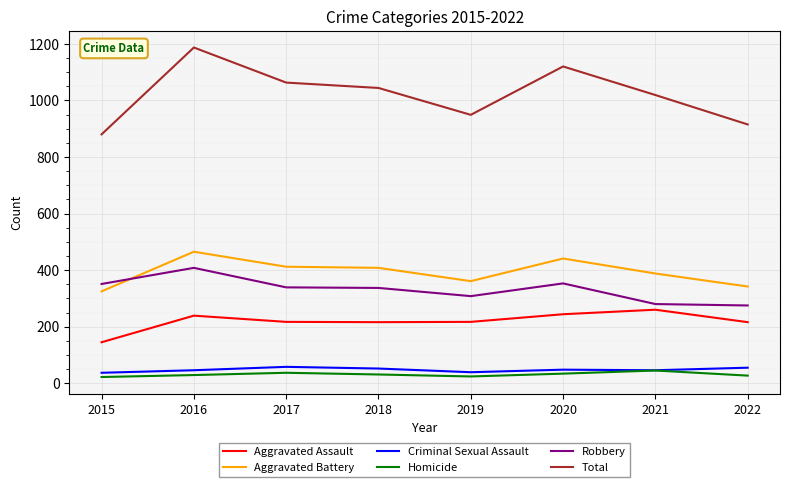

Count the number of categories in the chart.

8